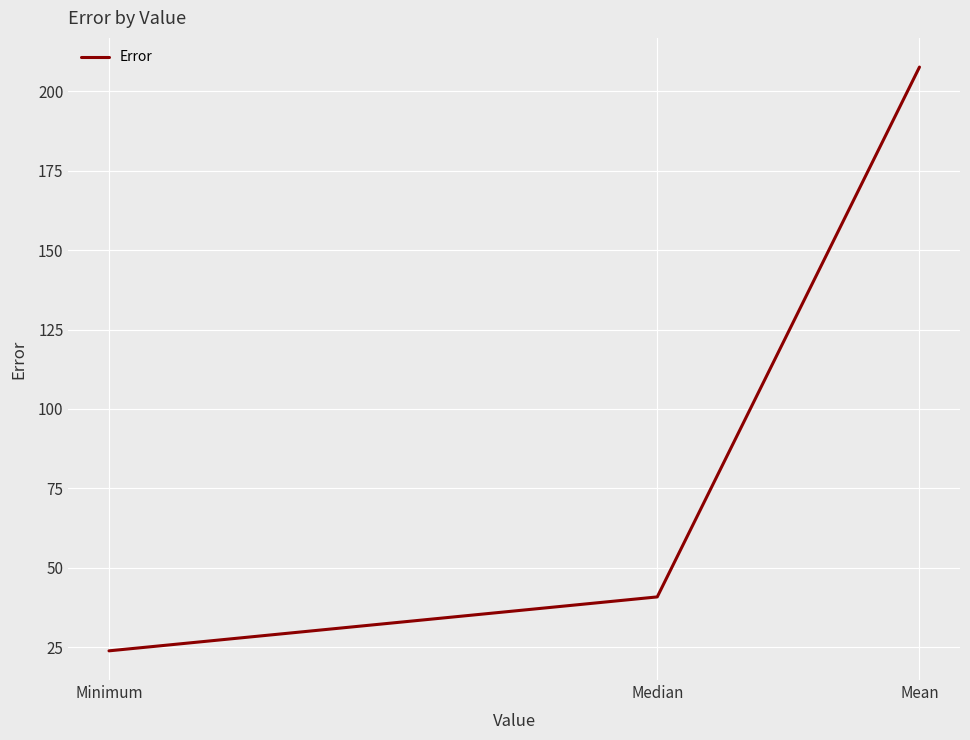

Which has a higher value, Mean or Median?

Mean